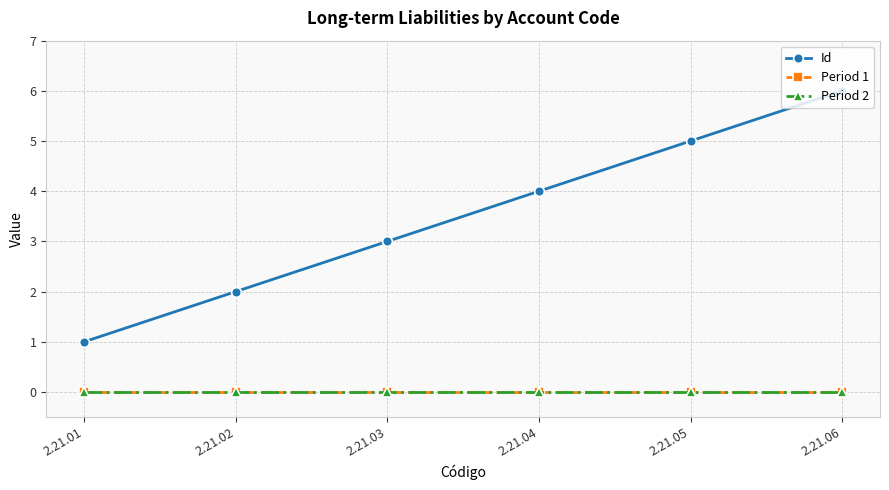

Which series has the largest range (max minus min)?

Id